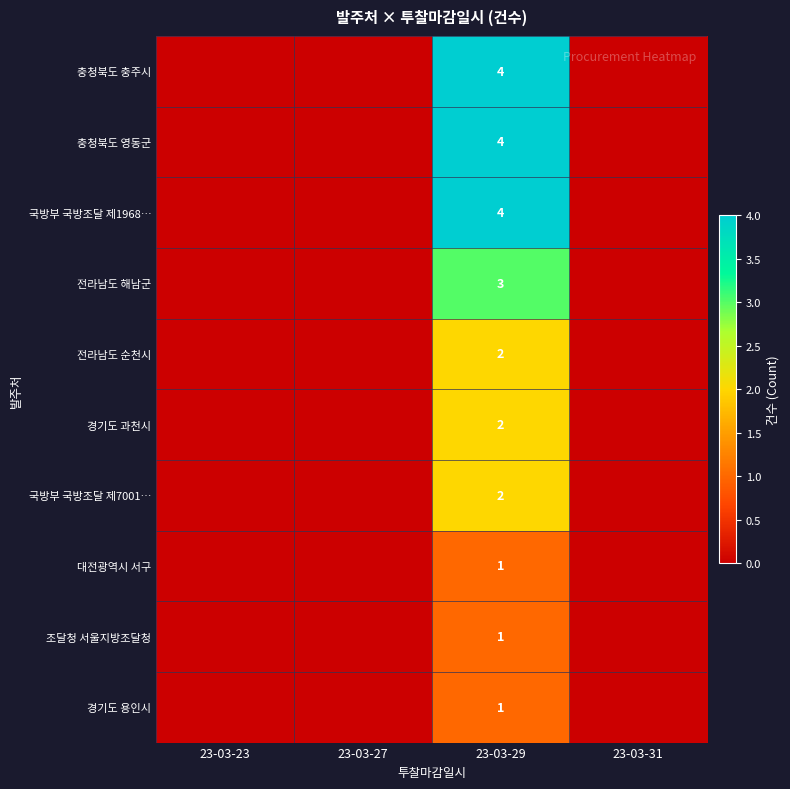

Is it true that 대전광역시 서구 equals 0 at 23-03-31?

True